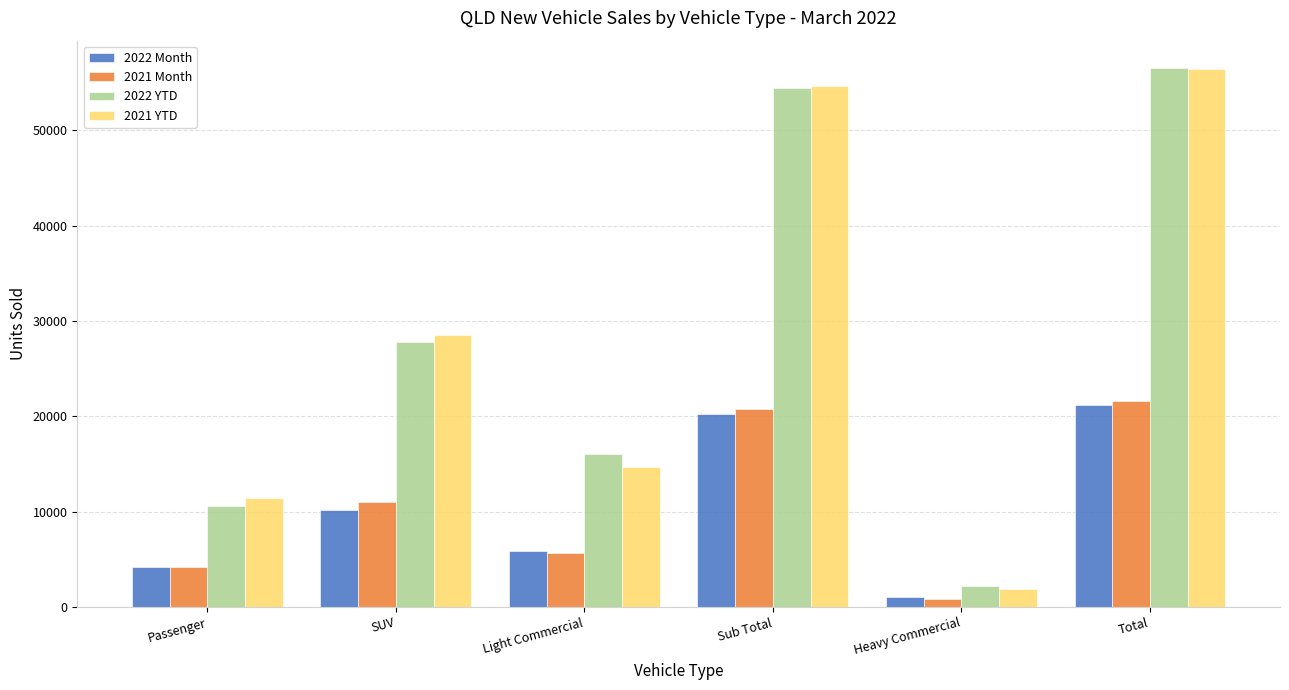

How many groups of bars are there?

6